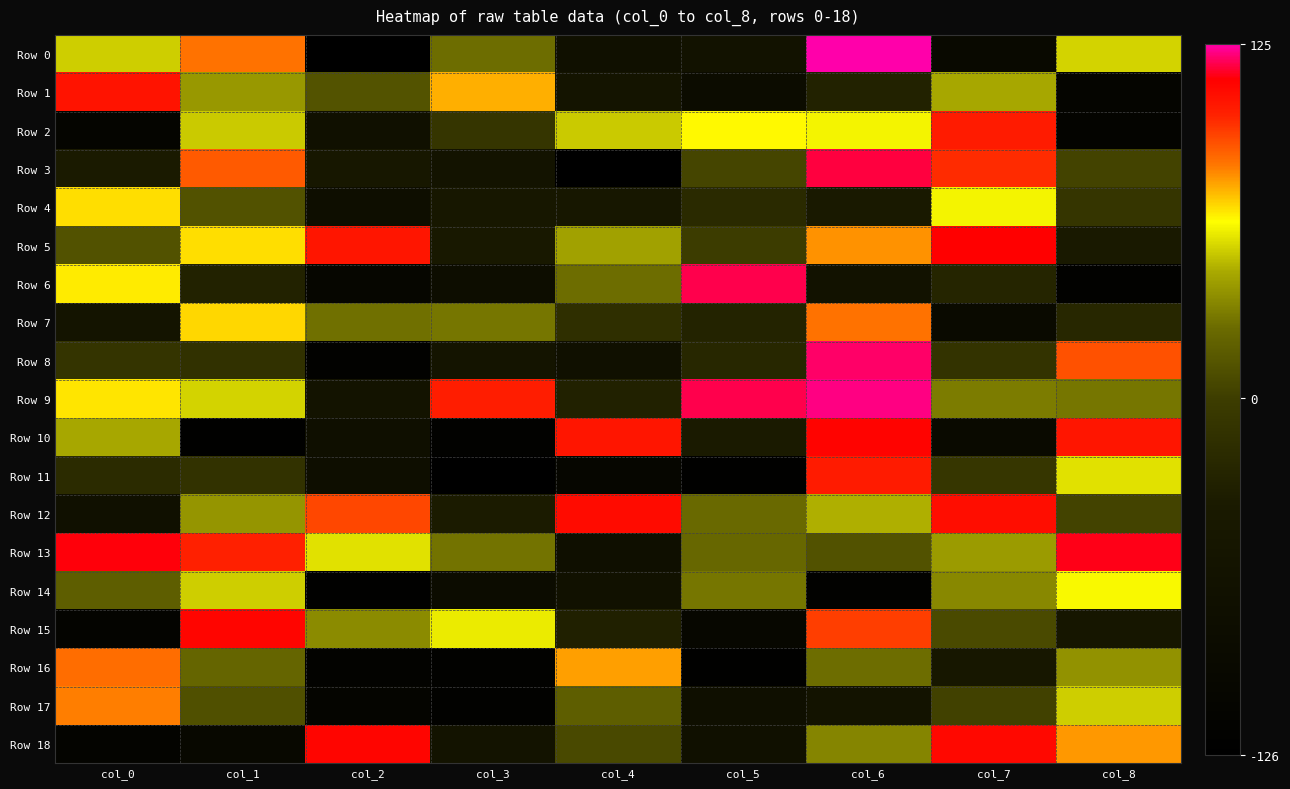

What is the difference between the highest and lowest values at col_3?

225